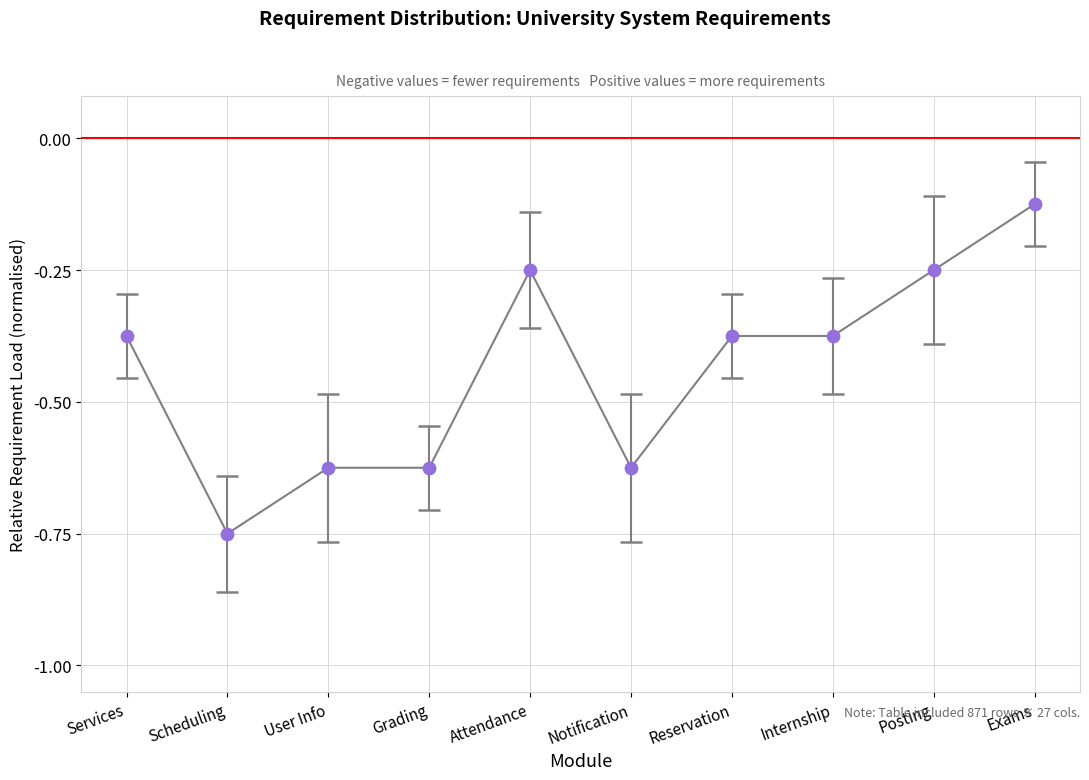

What is the change in value from Notification to Exams?

+0.5